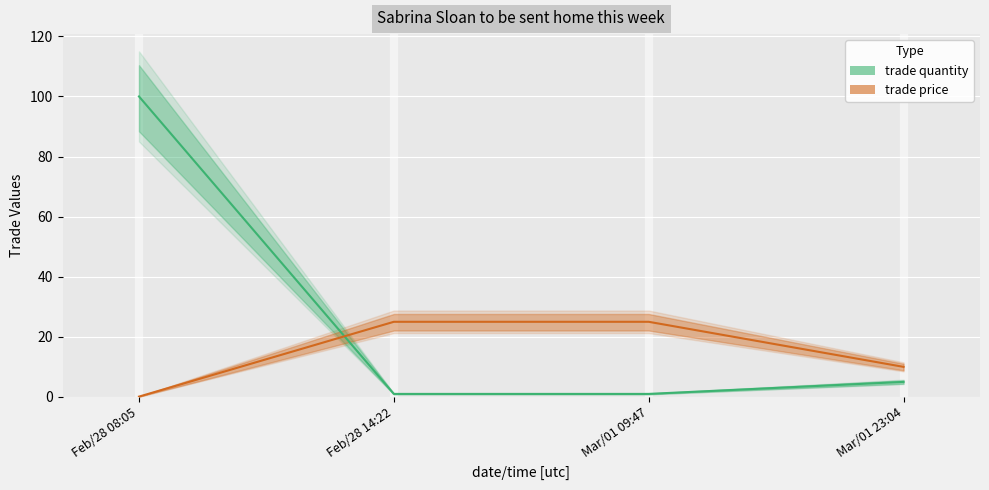

At Feb/28 14:22, list the series in order from smallest to largest.

trade quantity, trade price